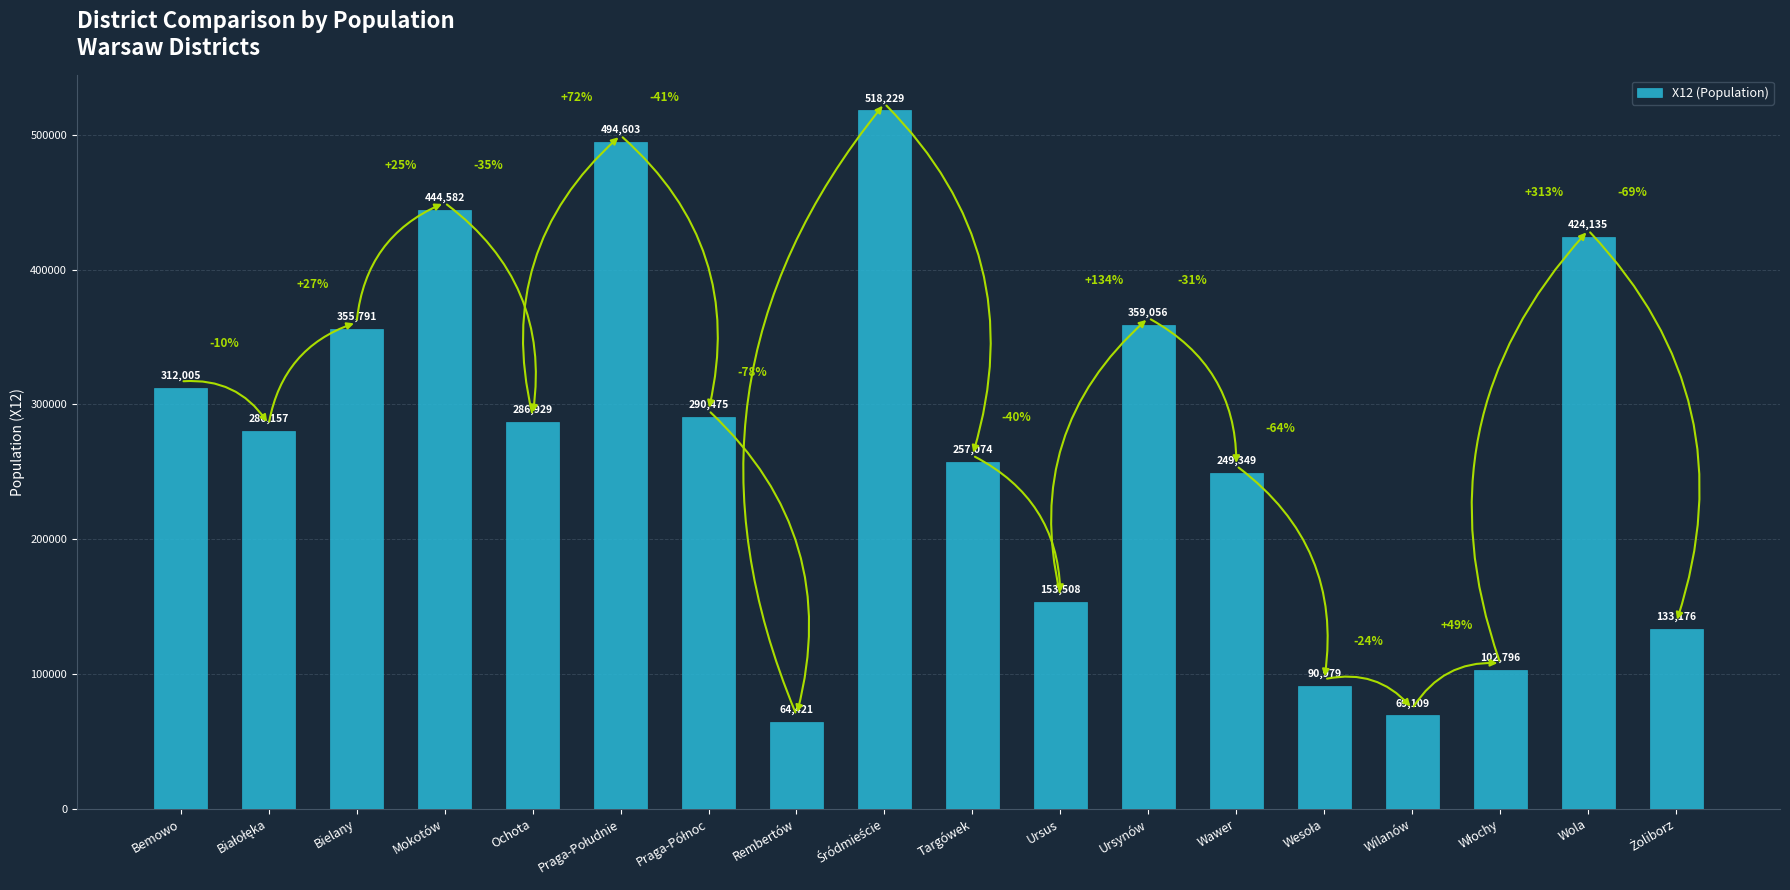

What is the label of the 5th bar from the left?

Ochota